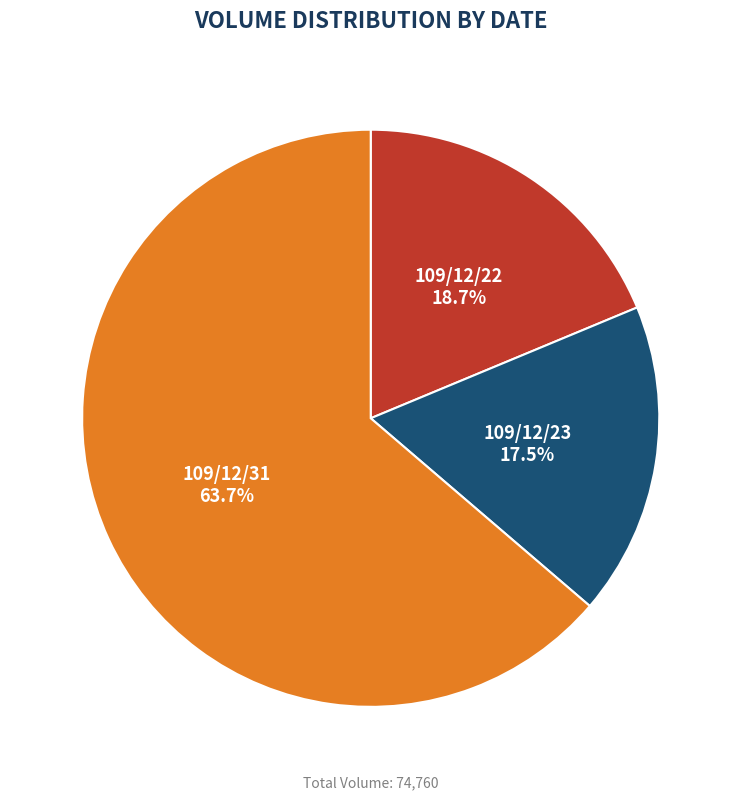

How many segments does this pie chart have?

3